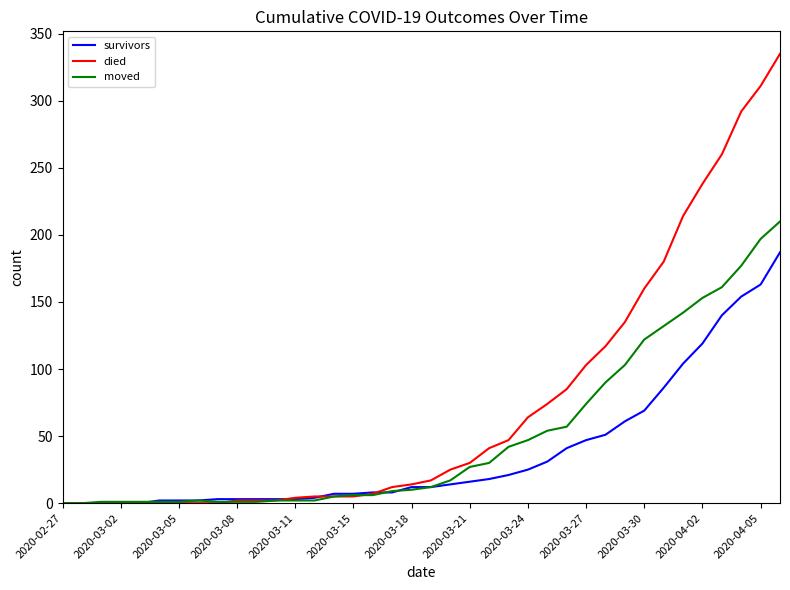

Which series has the largest range (max minus min)?

died